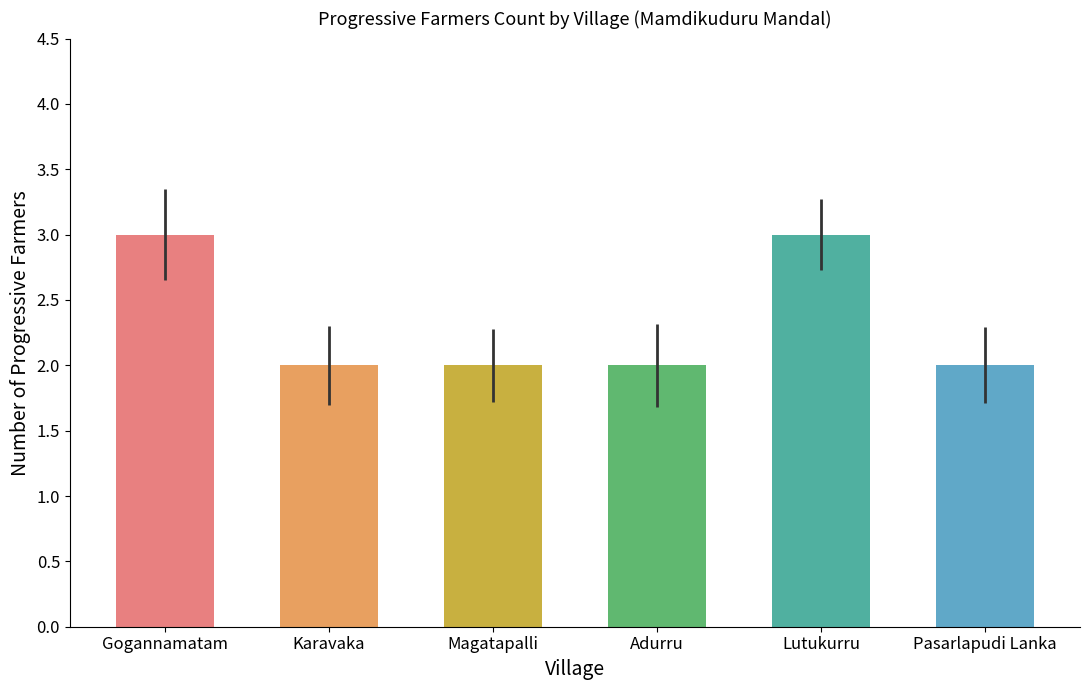

What is the maximum value shown in the chart?

3